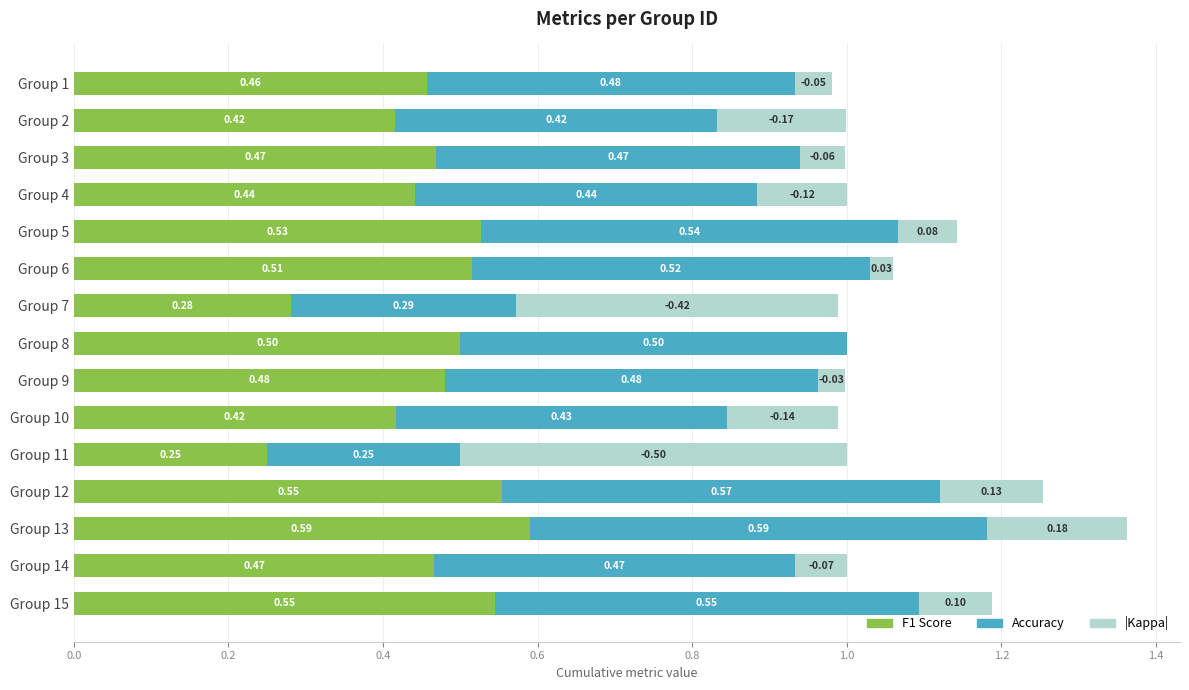

At which category is the sum across all series the highest?

Group 13